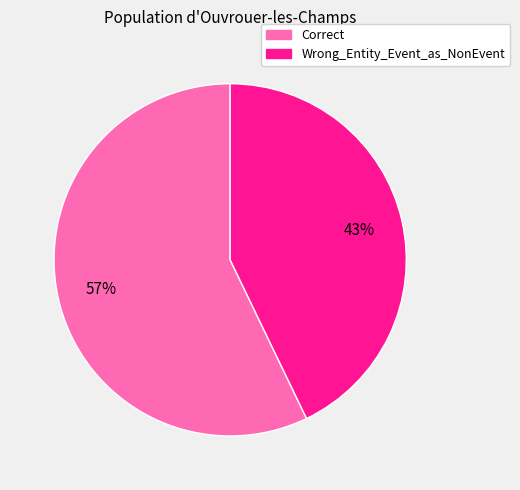

To the nearest percent, what percentage of the pie is Wrong_Entity_Event_as_NonEvent?

43%